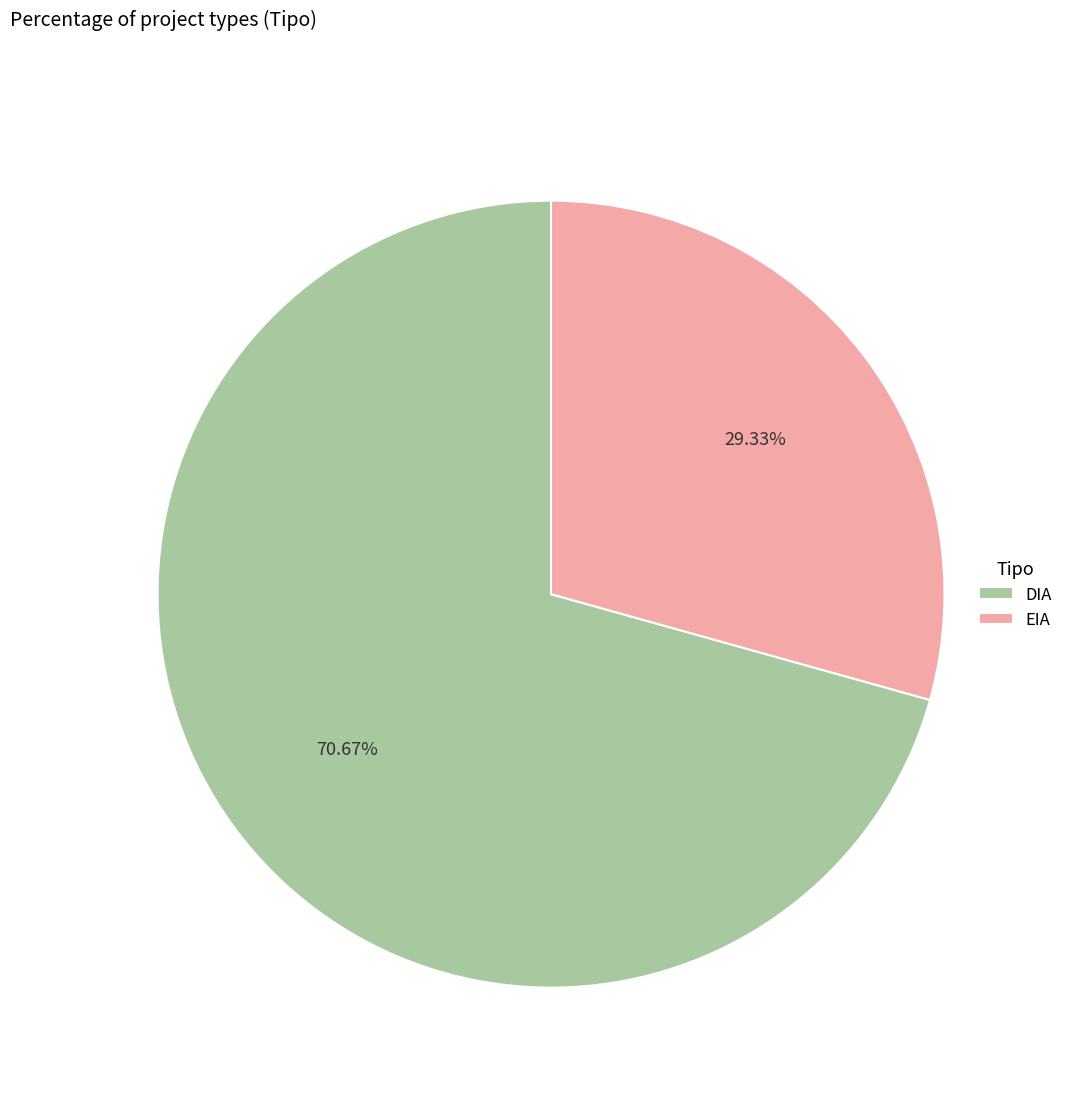

To the nearest percent, what portion does EIA represent?

29%